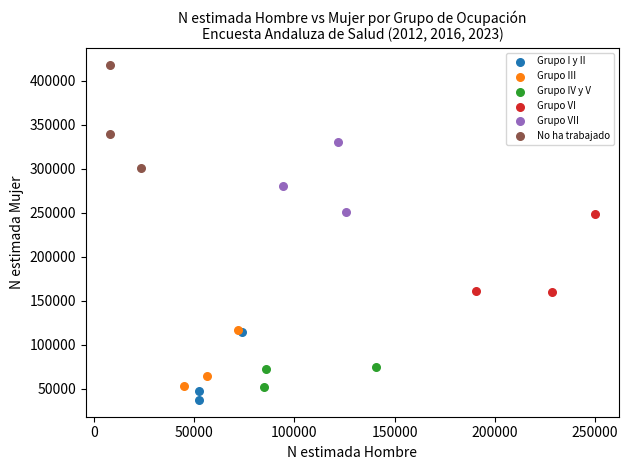

Which series contains the highest Y value?

No ha trabajado